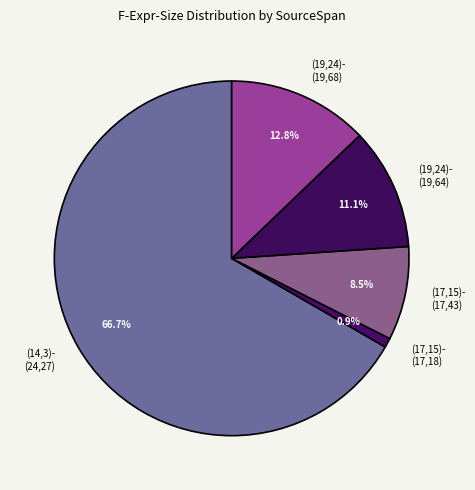

Rank the categories by value from lowest to highest.

(17,15)-(17,18), (17,15)-(17,43), (19,24)-(19,64), (19,24)-(19,68), (14,3)-(24,27)